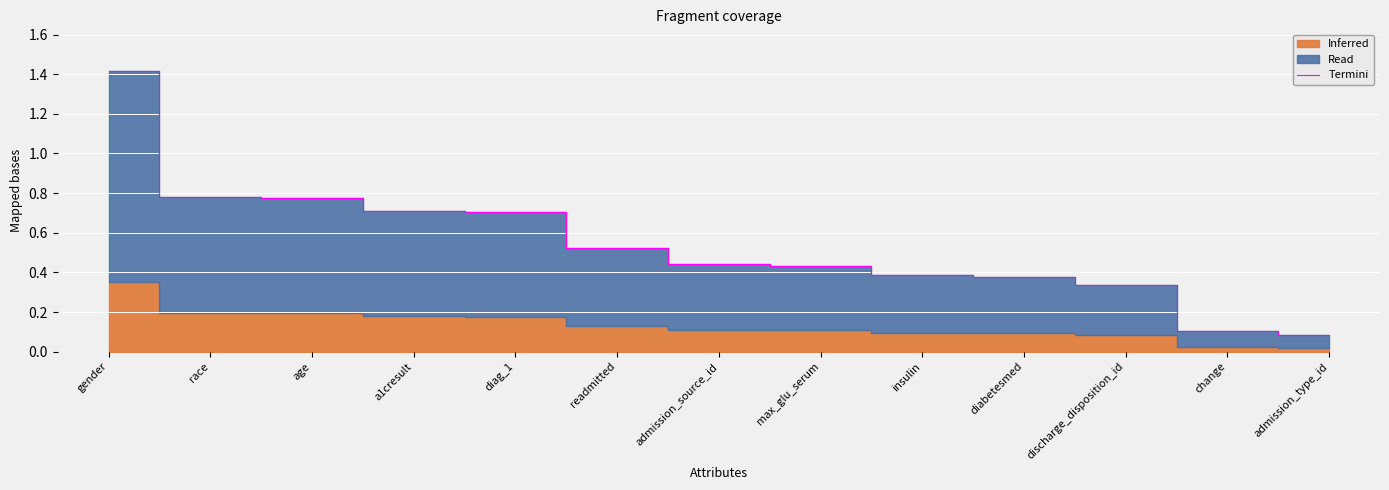

The Termini series shows 0.0 at admission_type_id. True or false?

False